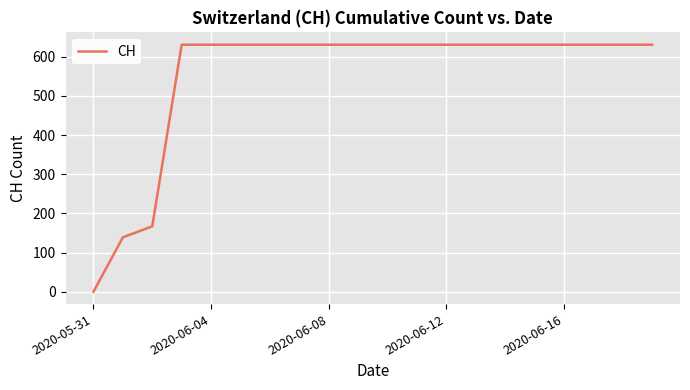

Does the chart have visible grid lines?

Yes